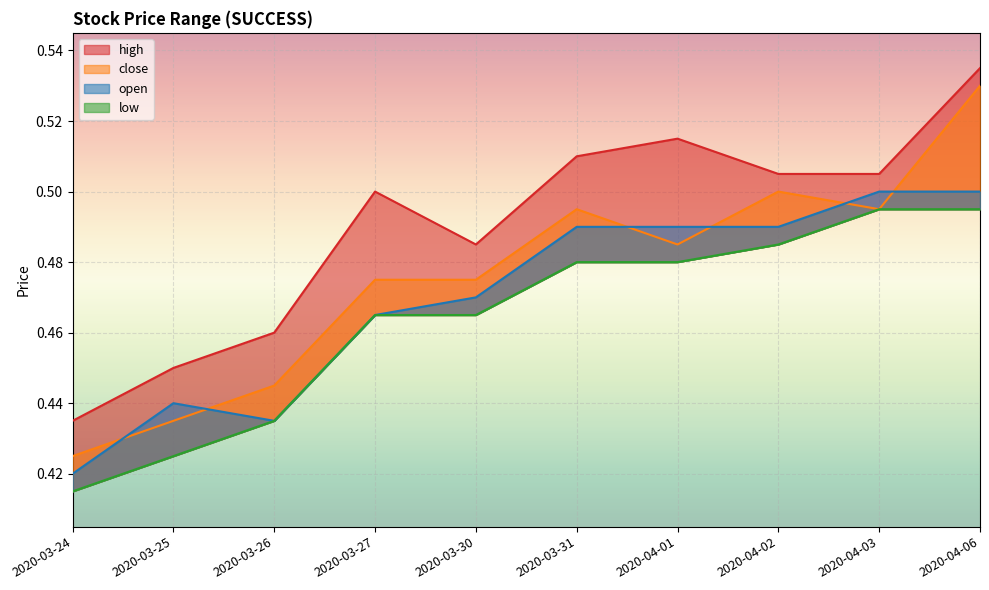

The high series shows 0.1 at 2020-03-31. True or false?

False